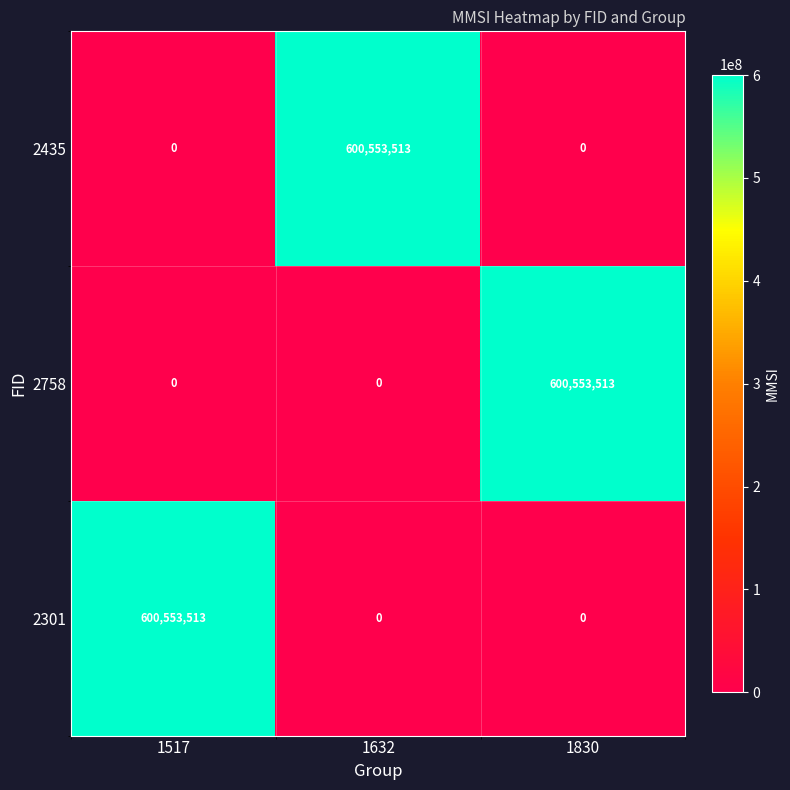

What is the difference between the maximum and second lowest values in the 2758 series?

600553513